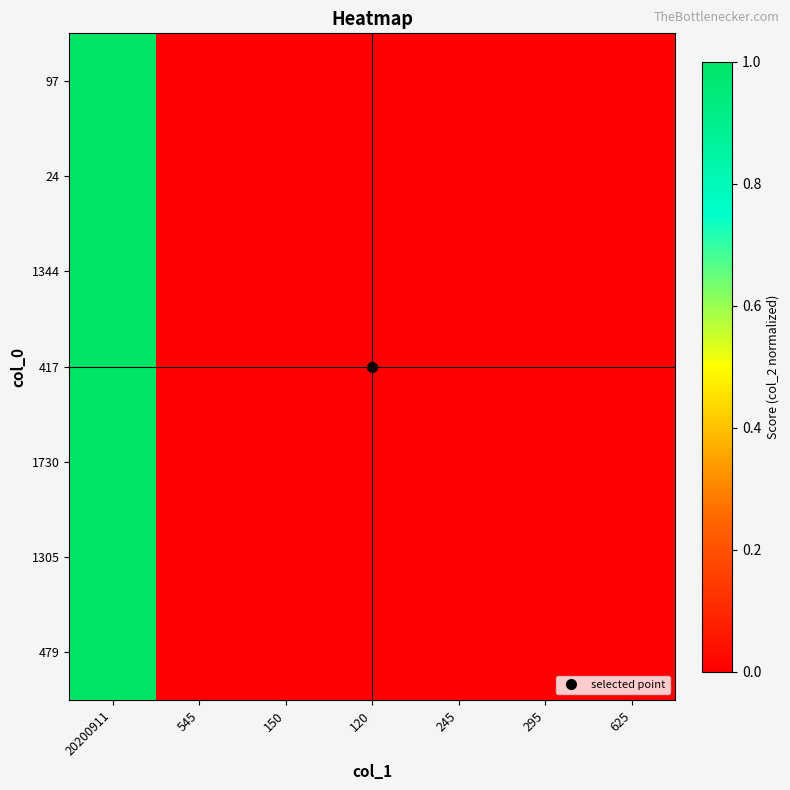

At which category does the chart reach its peak across all series?

20200911